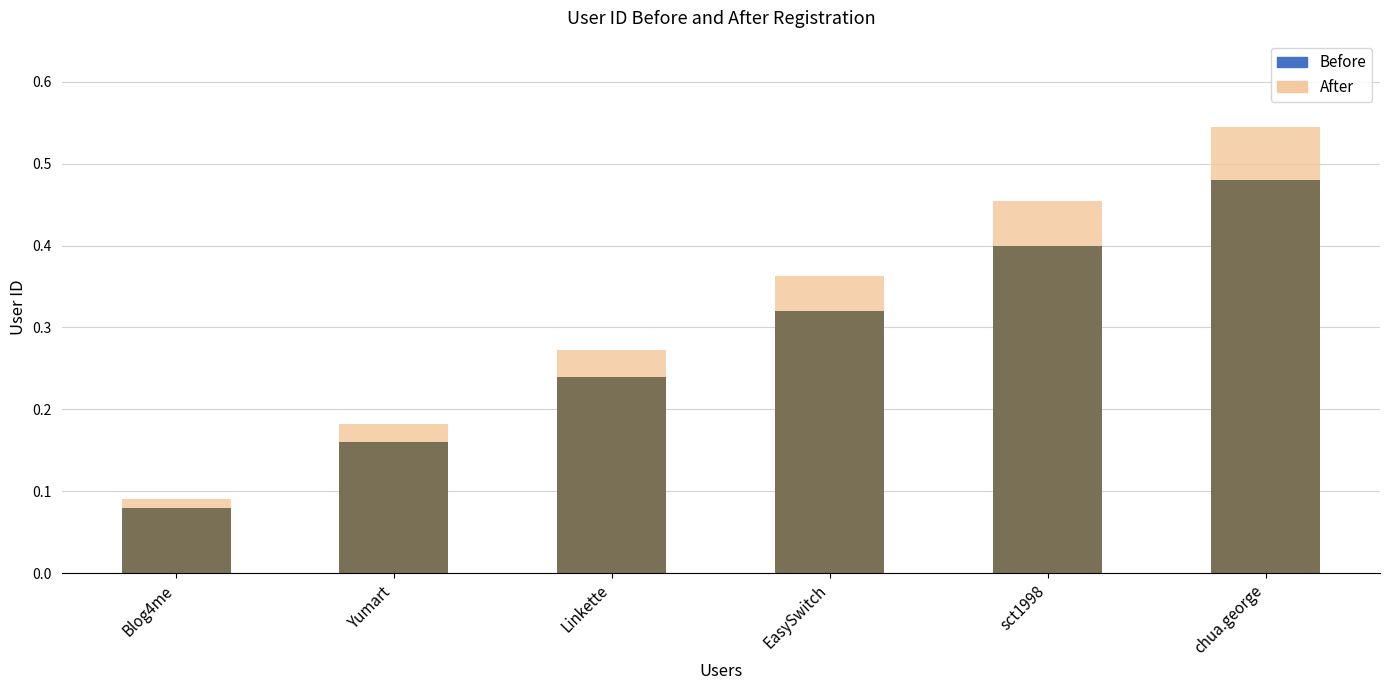

At which category is the sum across all series the highest?

chua.george